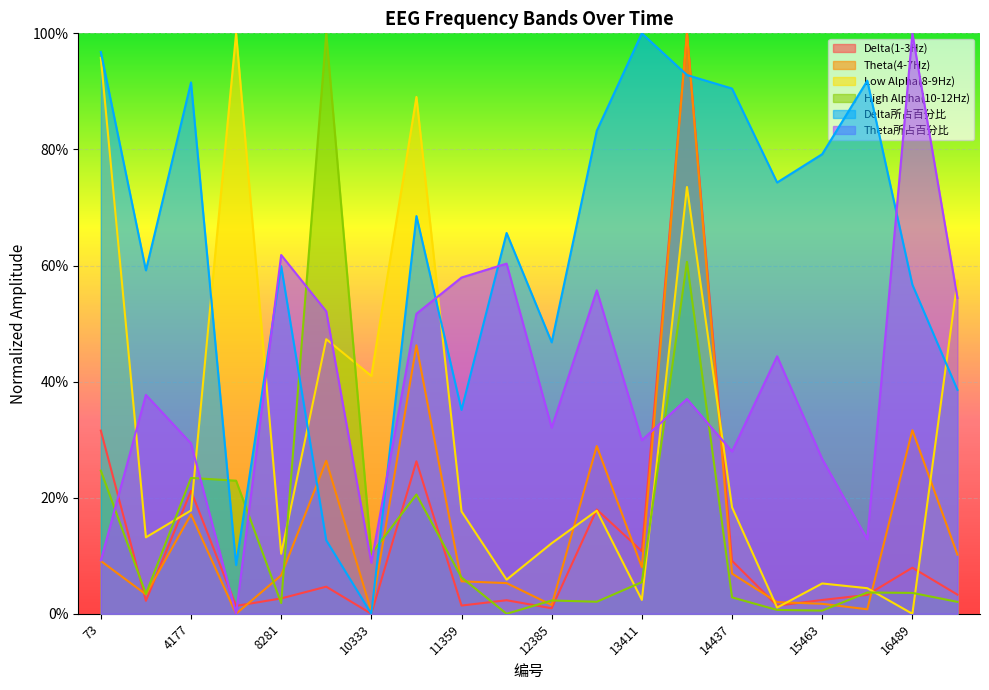

The Theta(4-7Hz) series shows 0.3 at 4690. True or false?

False